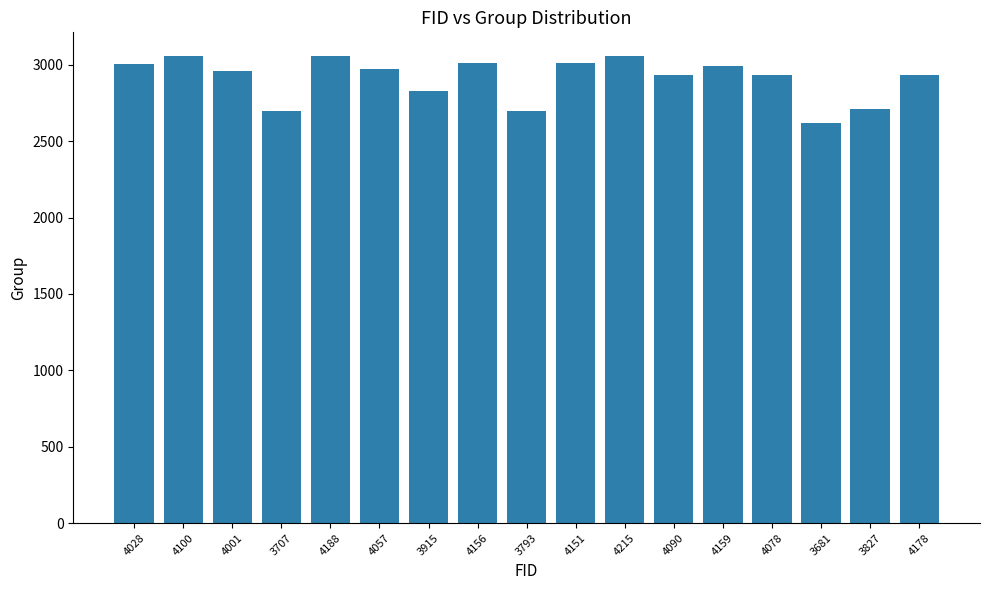

What is the maximum value shown in the chart?

3059